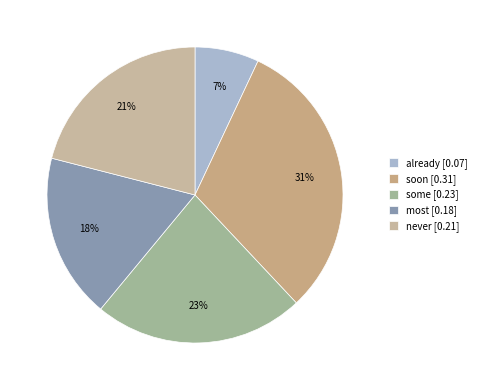

Is the sum of never and soon greater than half?

Yes